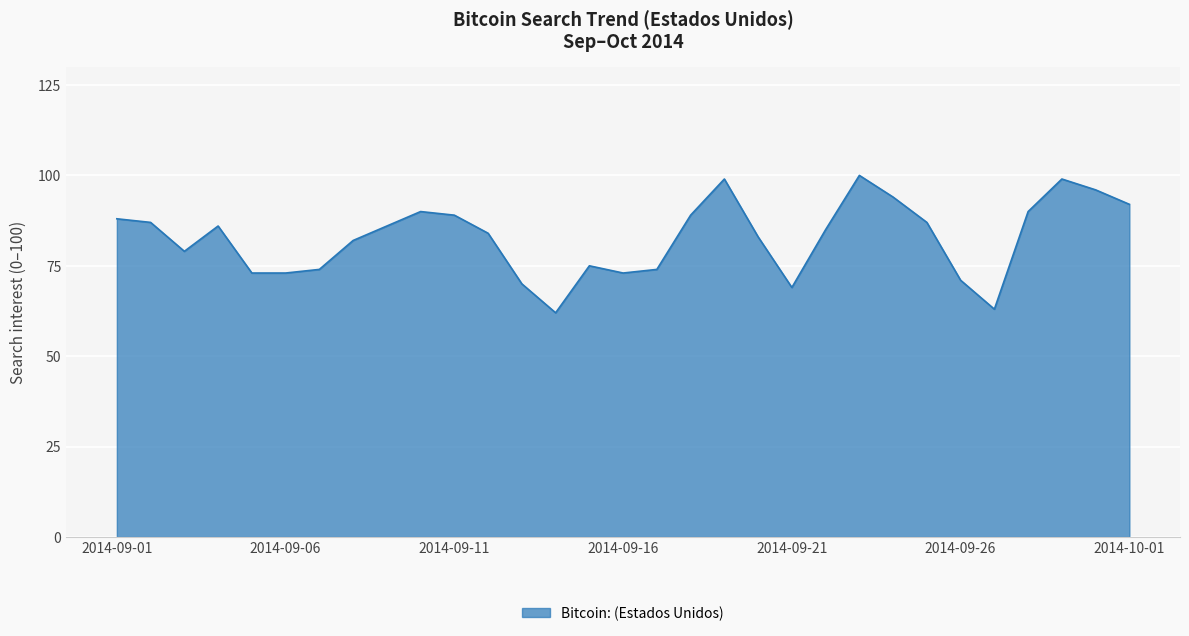

What is the greatest value displayed?

100